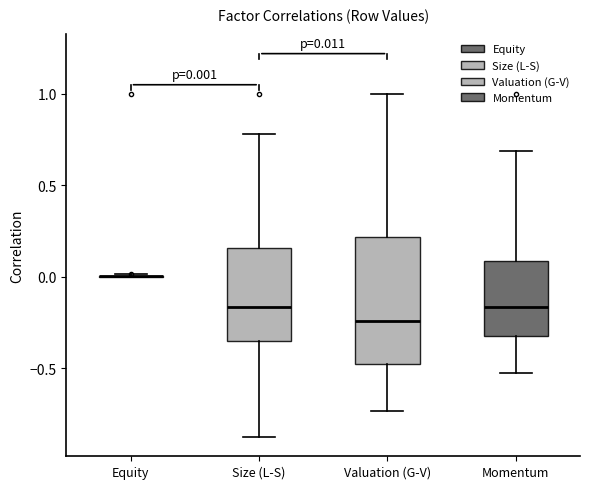

Which box is the tallest, from its lower edge to its upper edge?

Valuation (G-V)